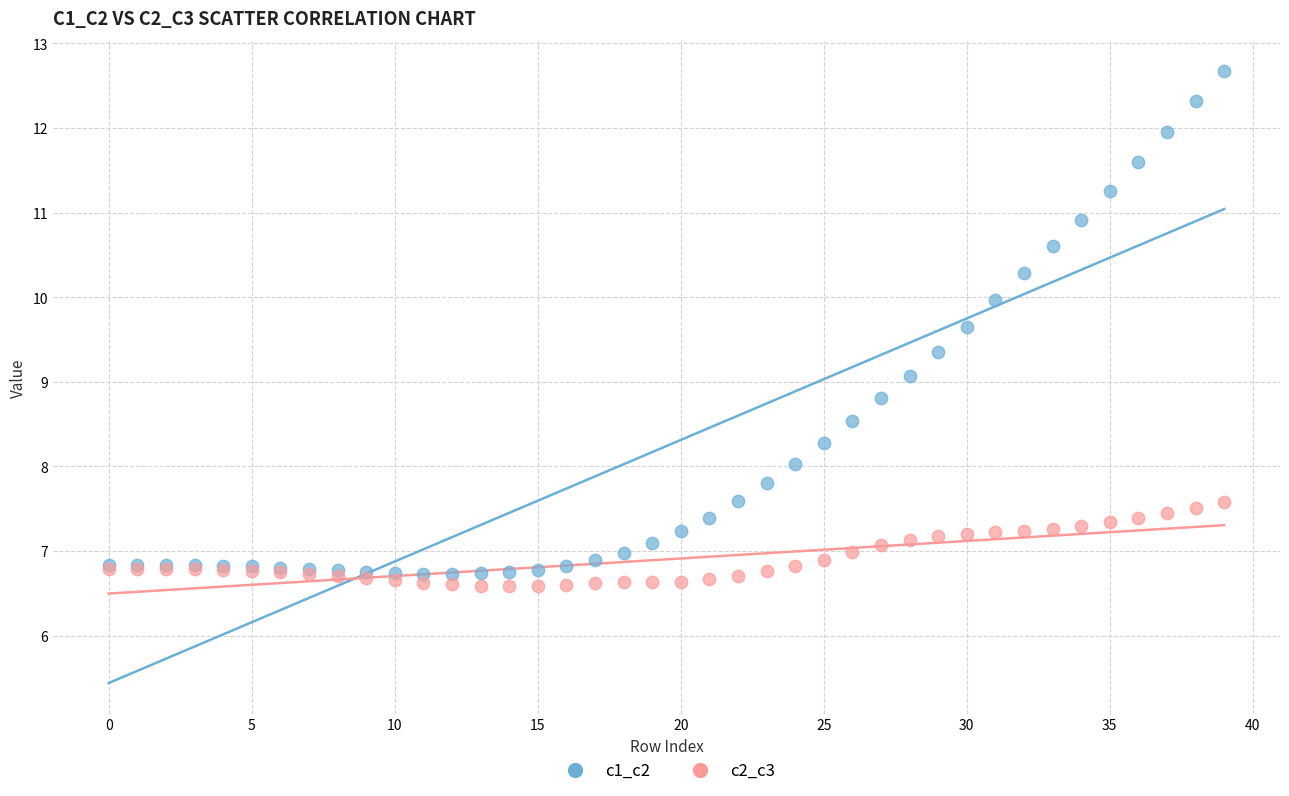

Which series reaches the maximum Y coordinate?

c1_c2